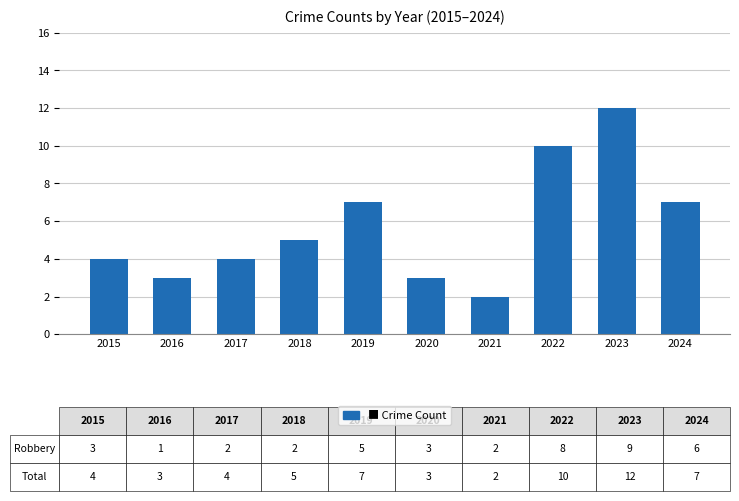

Reading right to left, extract all data points from this chart.

7	12	10	2	3	7	5	4	3	4